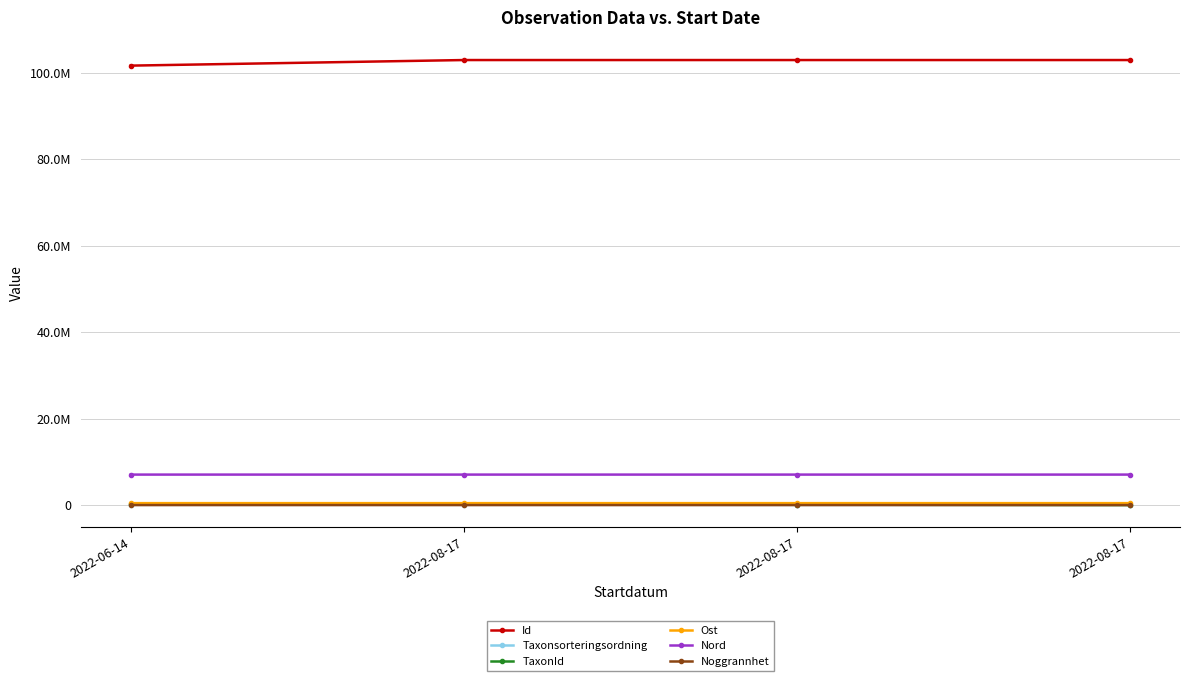

How many distinct data groups are displayed?

6